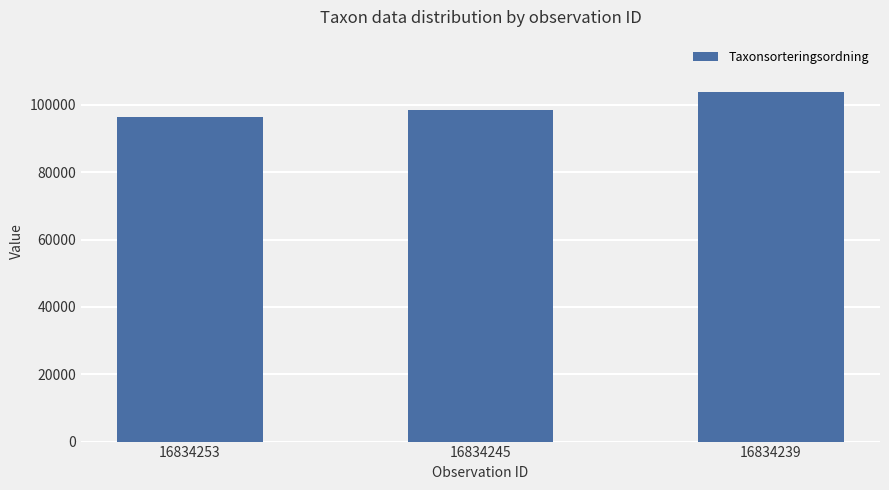

What is the value of the 3rd bar from the left?

103813